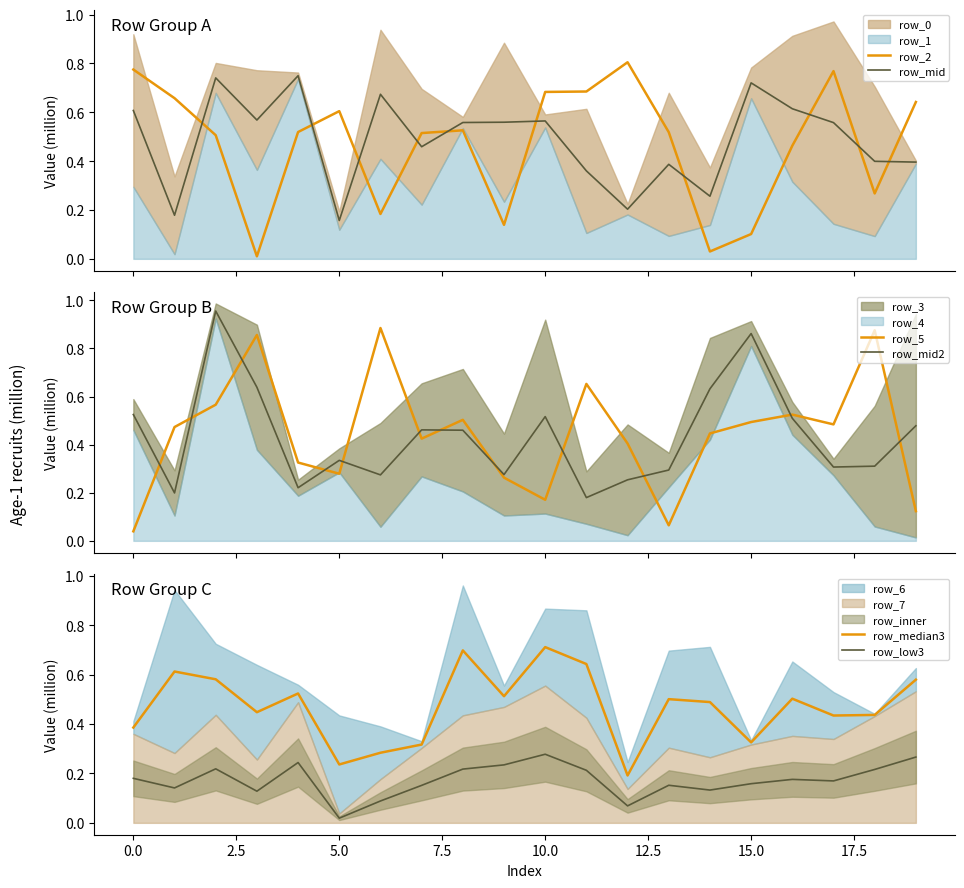

True or false: row_mid and row_2 cross at least once.

True